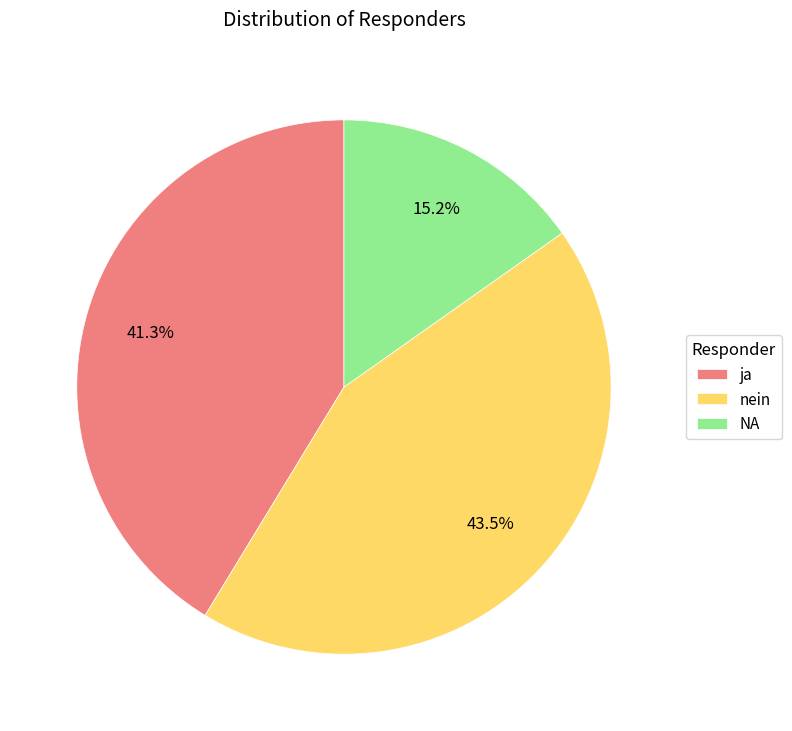

How many segments does this pie chart have?

3